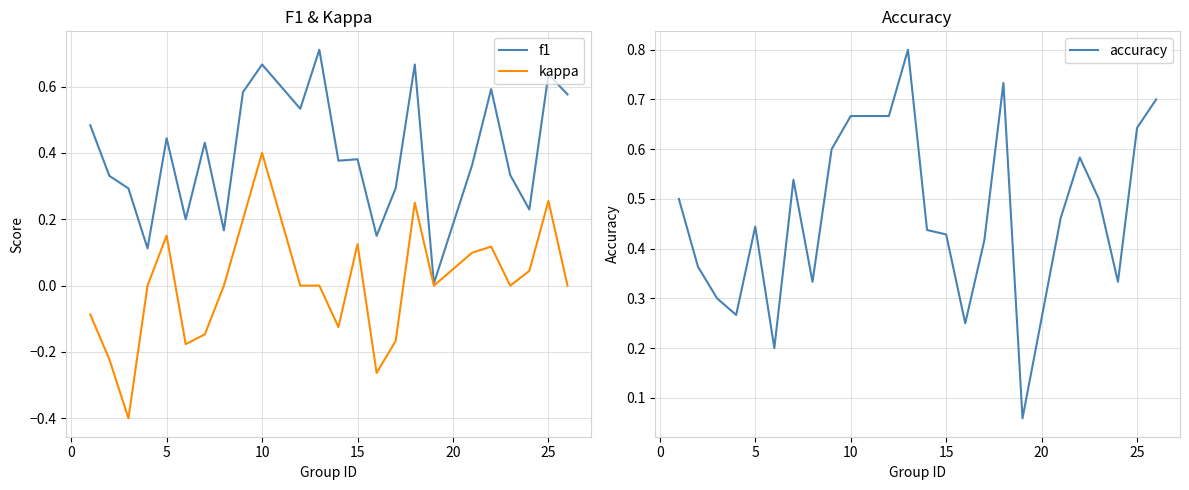

What is the difference between the maximum and second lowest values in the kappa series?

0.7